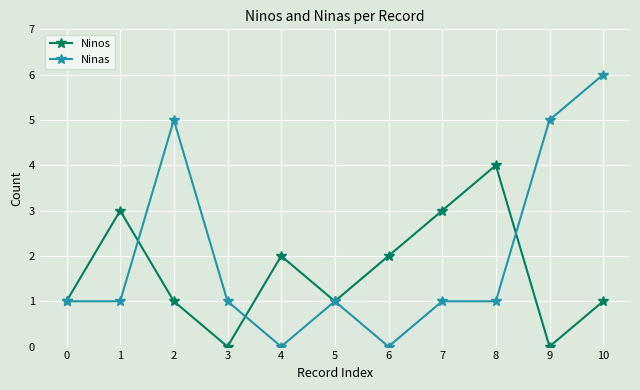

What is the value of the Ninas point at the 3rd from the left?

5